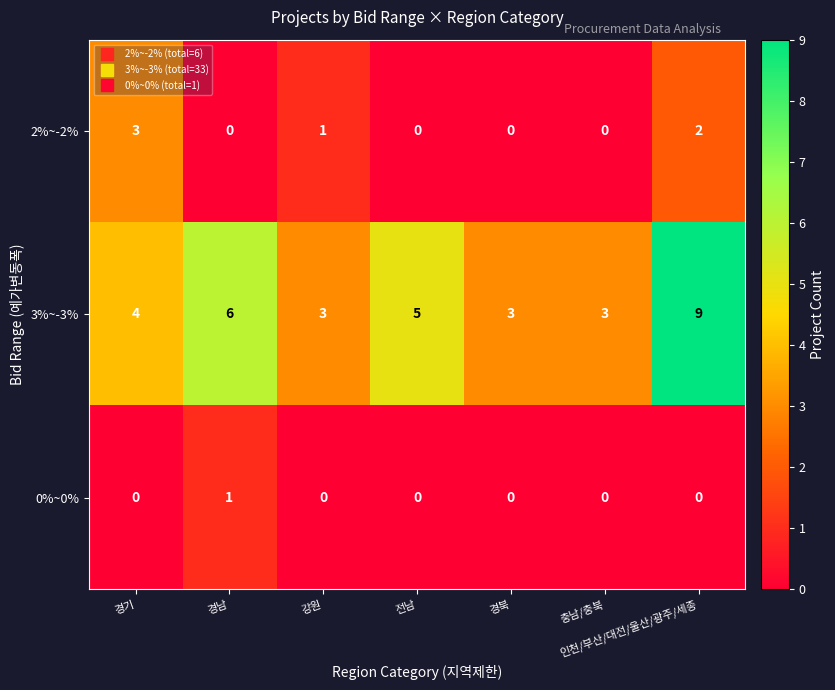

Is it true that 3%~-3% equals 5 at 강원?

False